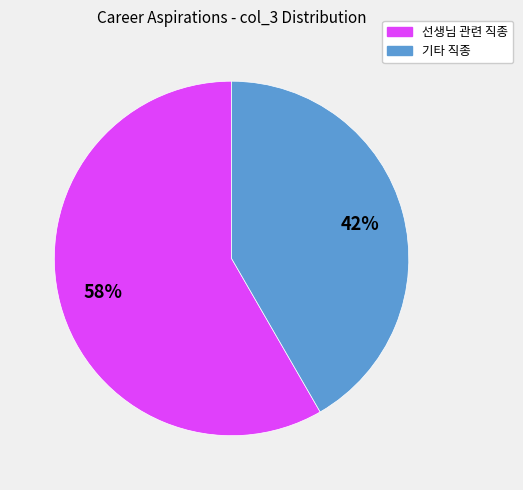

To the nearest percent, what is the combined percentage of 선생님 관련 직종 and 기타 직종?

100%